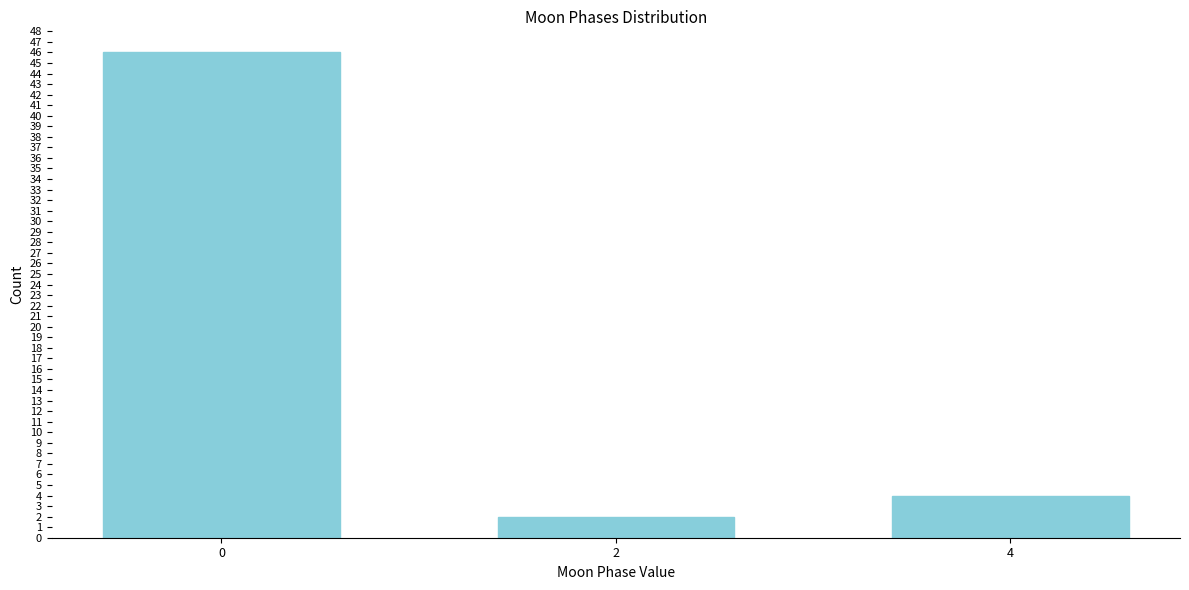

Reading right to left, extract all data points from this chart.

4=4	2=2	0=46